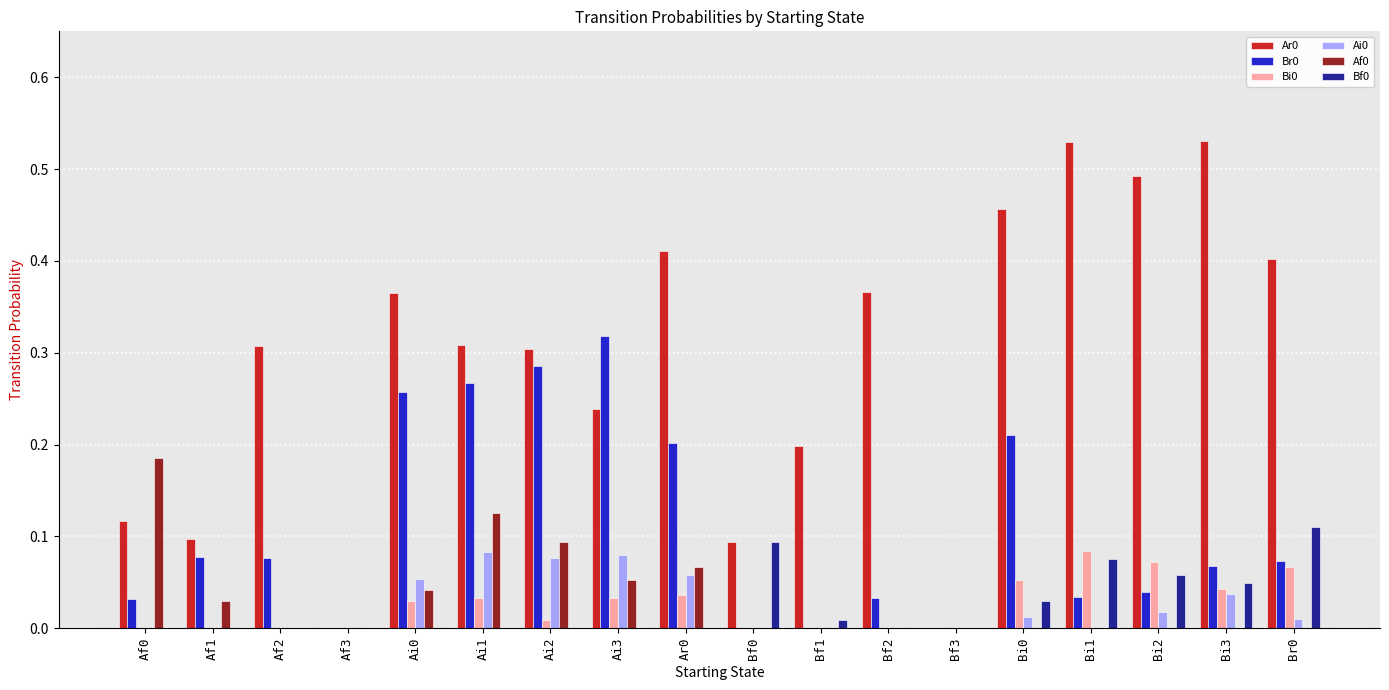

What is the sum of the Ar0 values at Ai3 and Ar0?

0.6